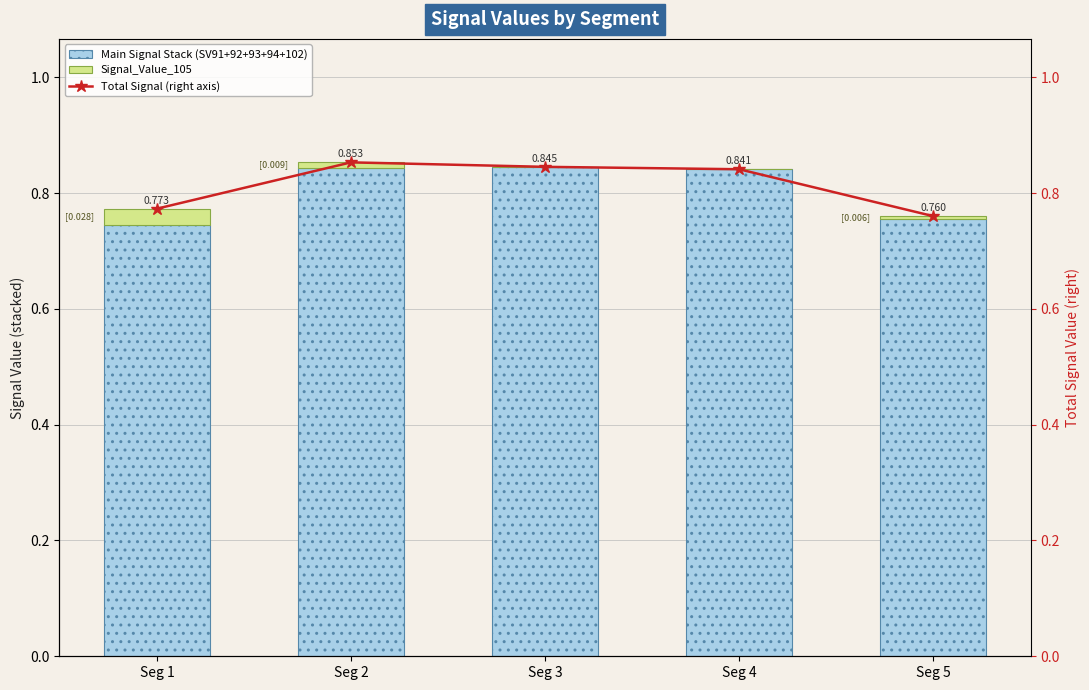

Where is Main Signal Stack (SV91+92+93+94+102) nearest to the value 0?

Seg 1